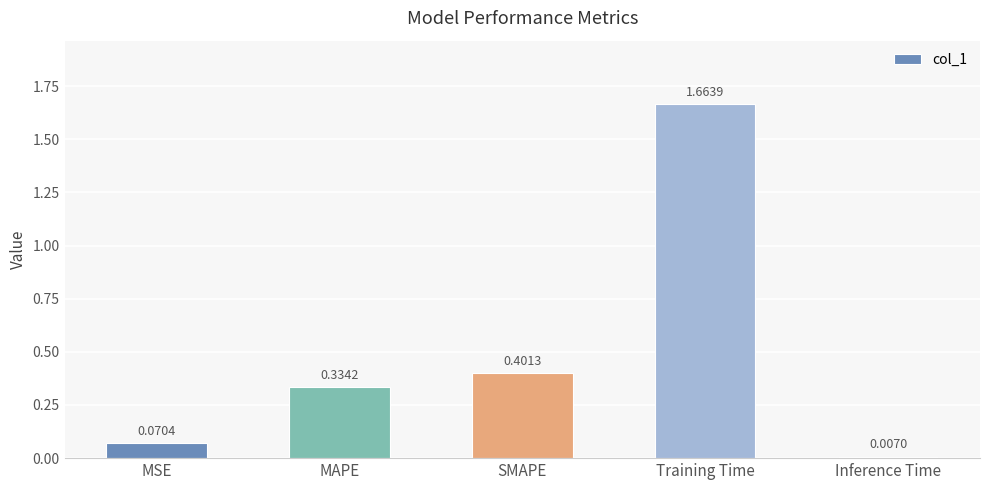

What is the average value?

0.5